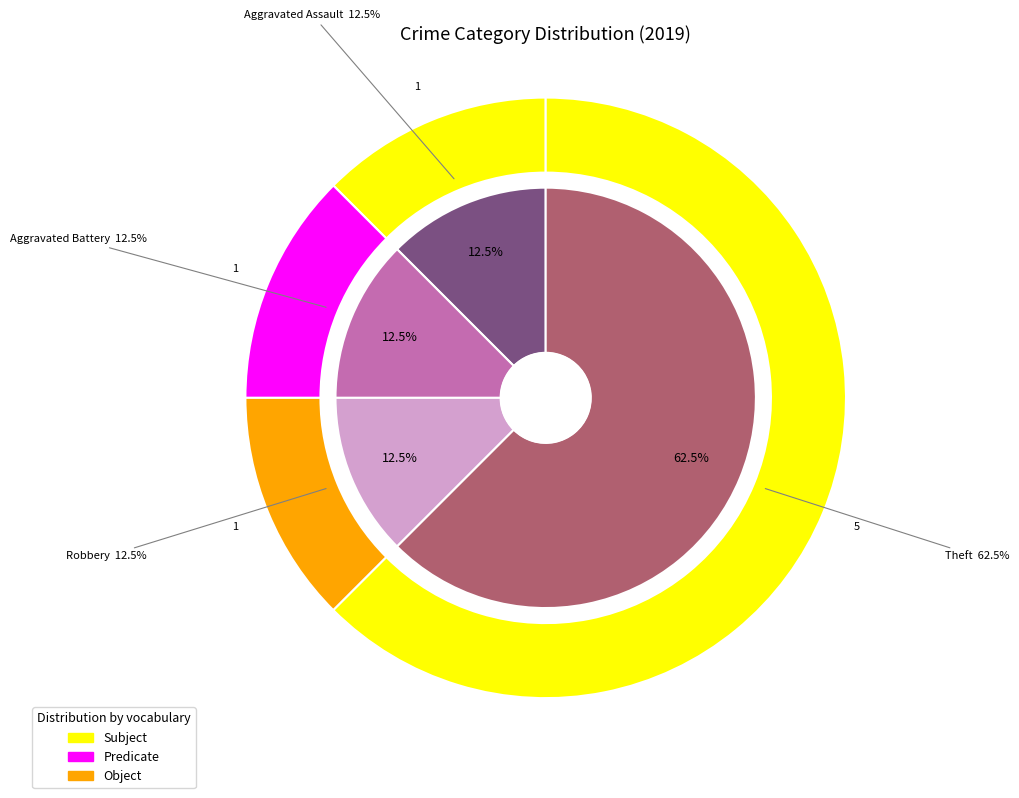

To the nearest percent, what portion does Theft represent?

62%